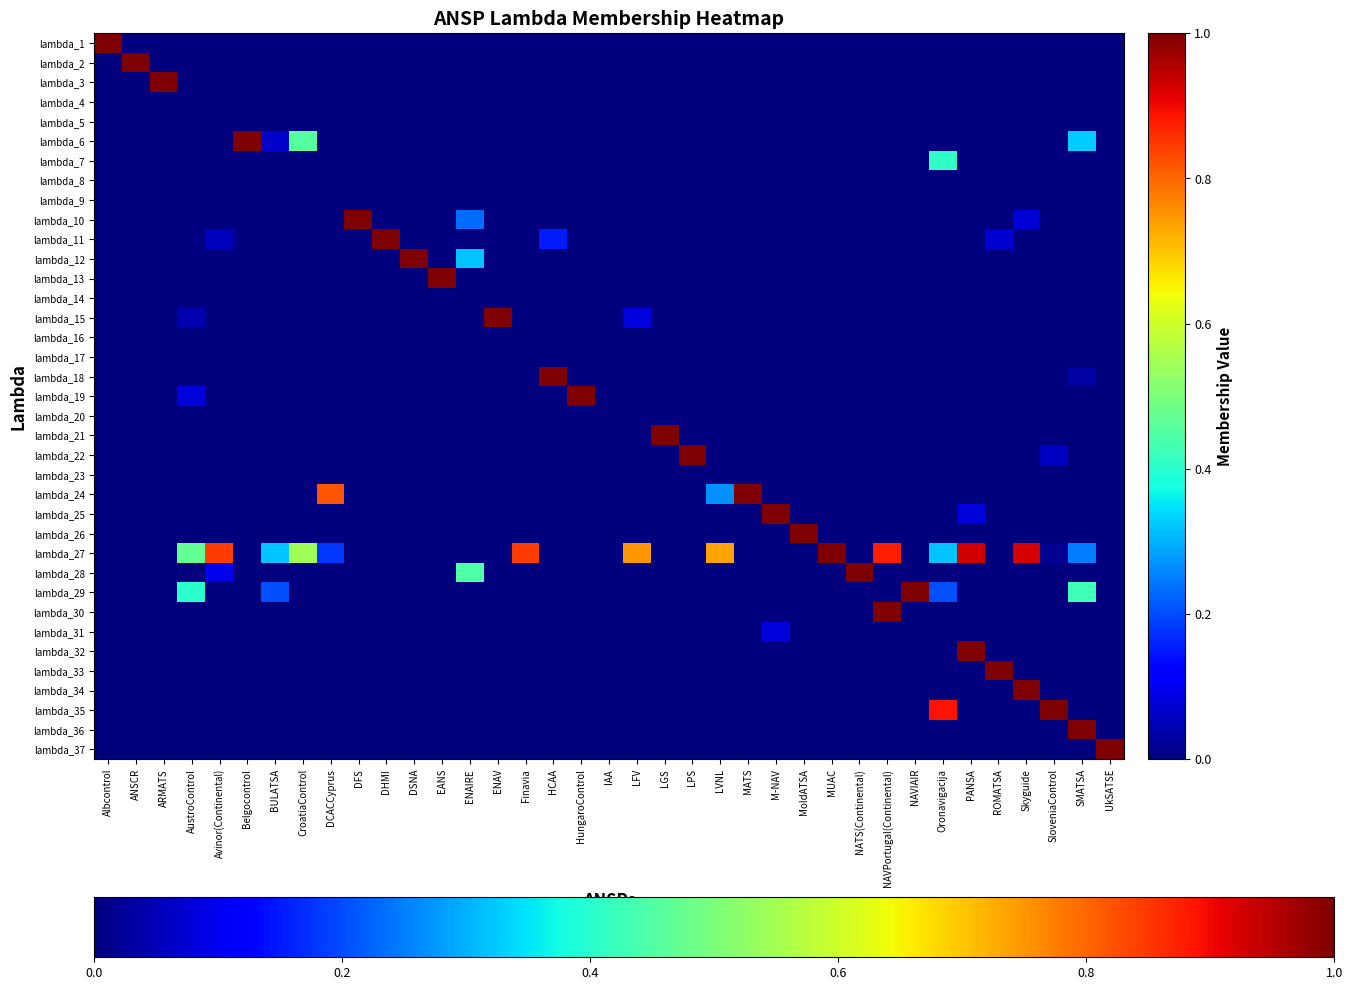

Rank the series at LPS from highest to lowest value.

lambda_22, lambda_1, lambda_2, lambda_3, lambda_4, lambda_5, lambda_6, lambda_7, lambda_8, lambda_9, lambda_10, lambda_11, lambda_12, lambda_13, lambda_14, lambda_15, lambda_16, lambda_17, lambda_18, lambda_19, lambda_20, lambda_21, lambda_23, lambda_24, lambda_25, lambda_26, lambda_27, lambda_28, lambda_29, lambda_30, lambda_31, lambda_32, lambda_33, lambda_34, lambda_35, lambda_36, lambda_37